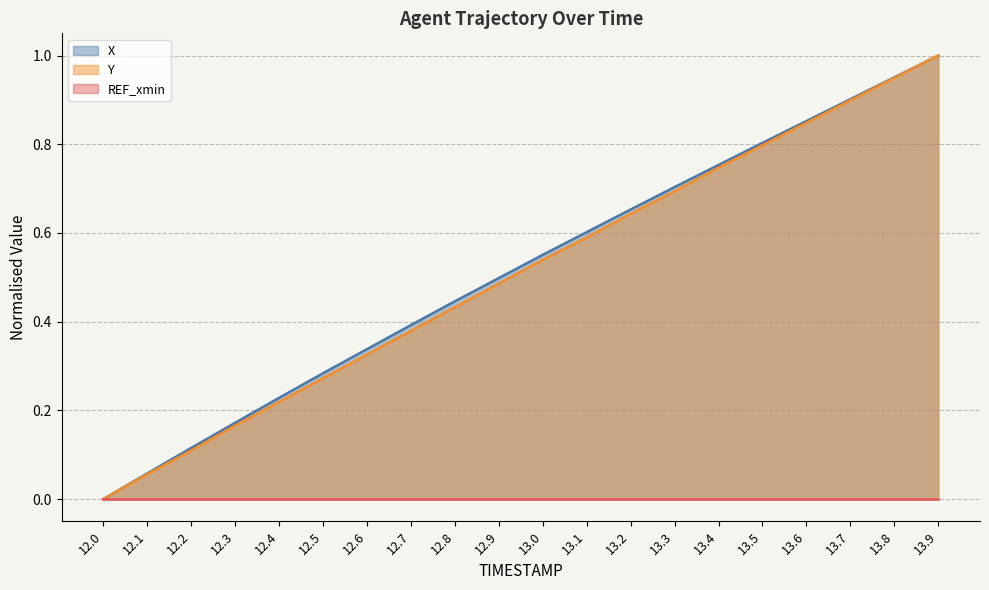

What is the label of the 14th point from the left?

13.3